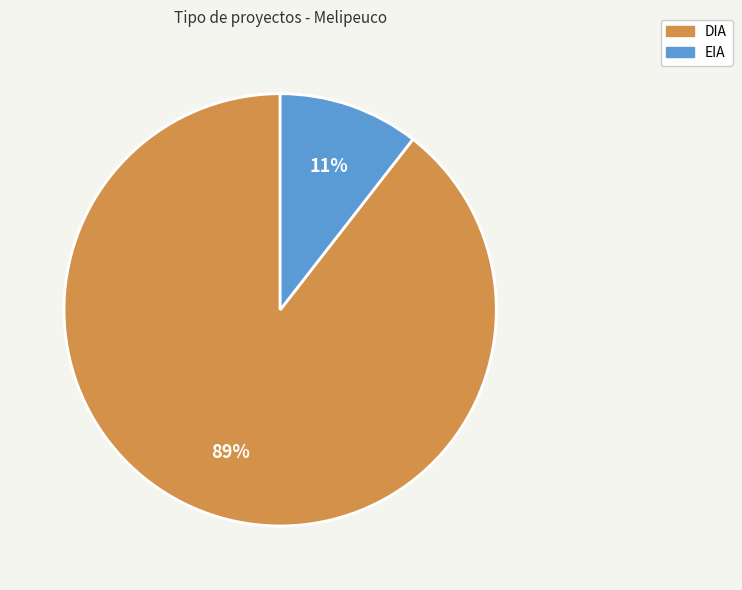

To the nearest percent, what is the combined percentage of DIA and EIA?

100%